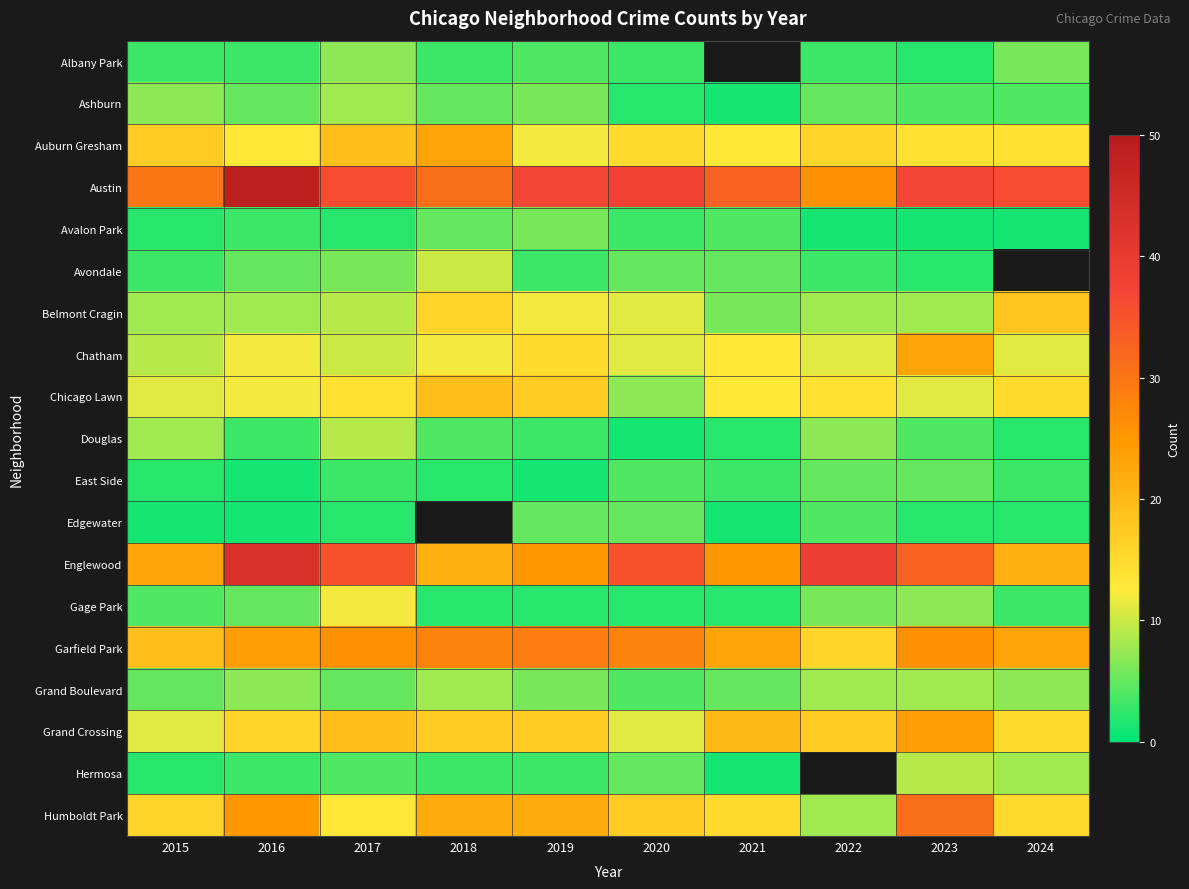

The Chicago Lawn series shows 18.0 at 2023. True or false?

False